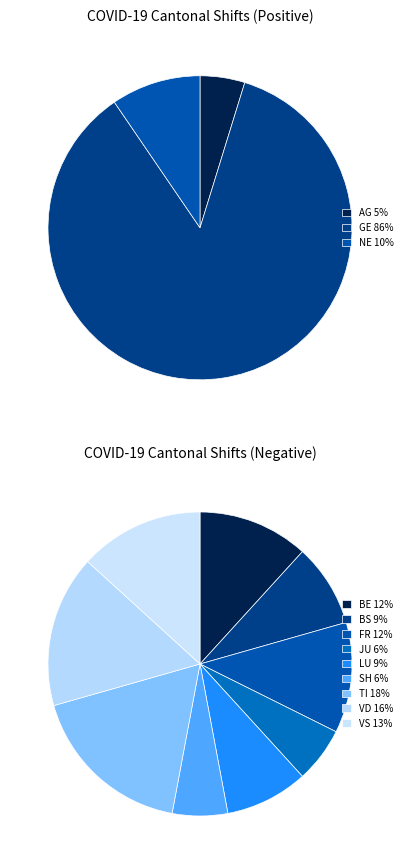

Does SH represent more than half of the total?

No